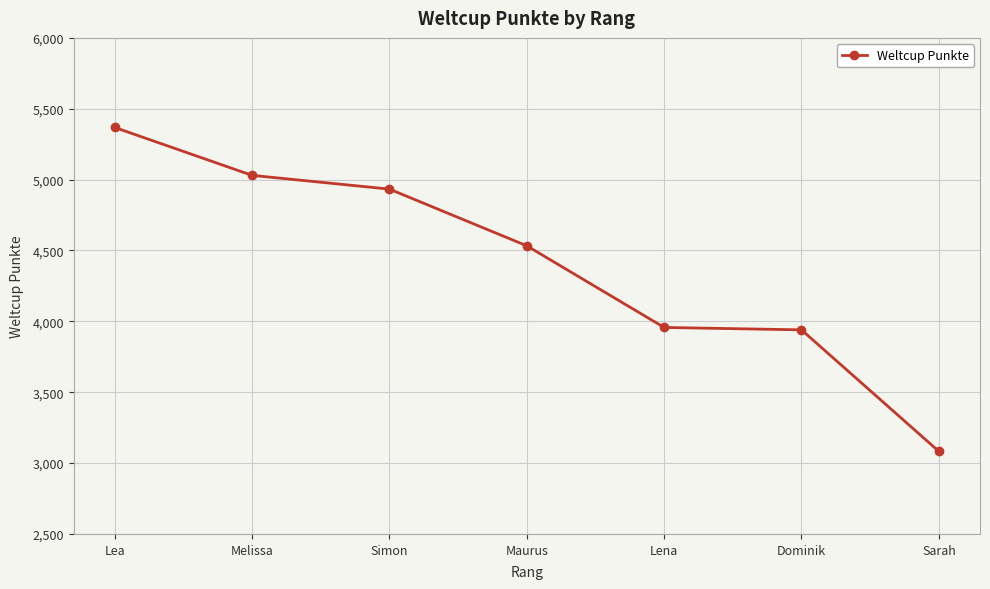

What is the difference between the maximum and minimum values?

2285